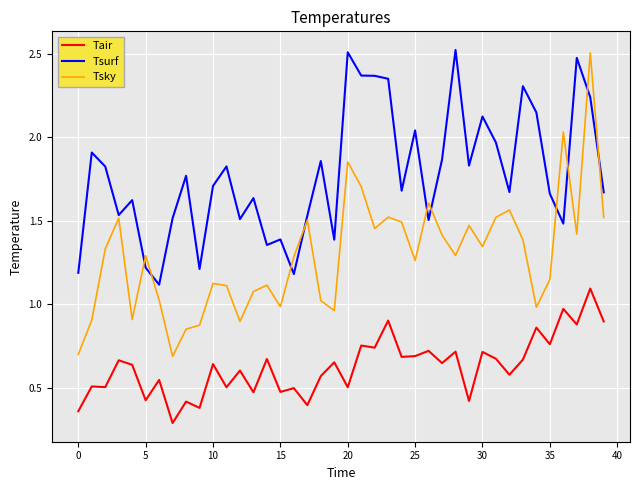

True or false: Tsurf and Tair cross at least once.

False